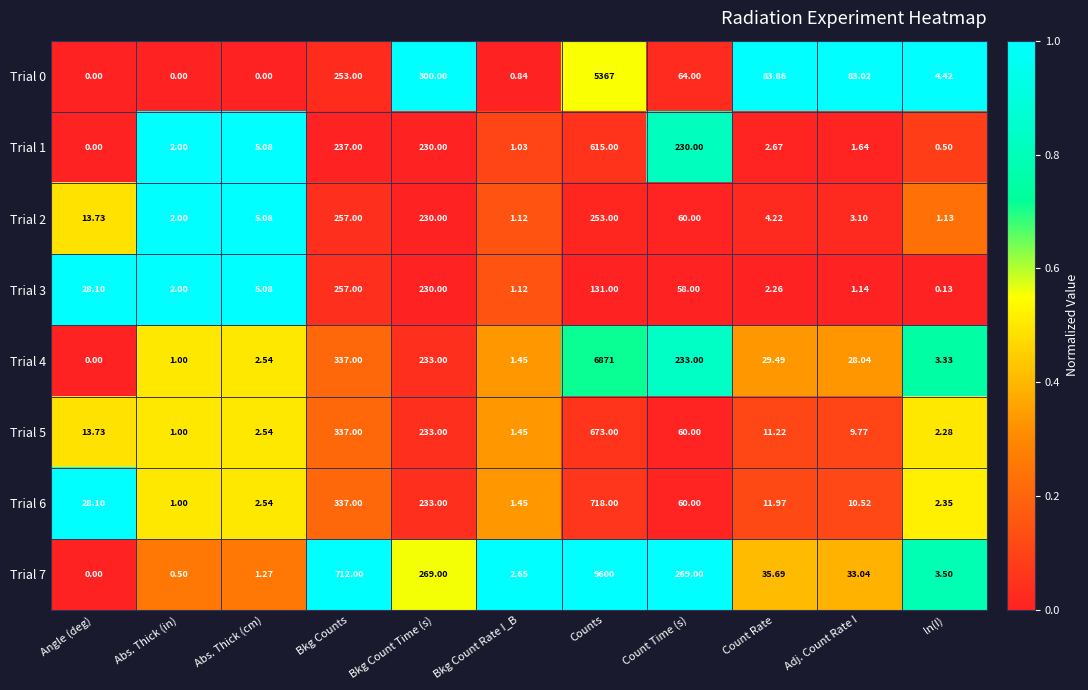

Which series has the largest total across all categories?

Trial 7